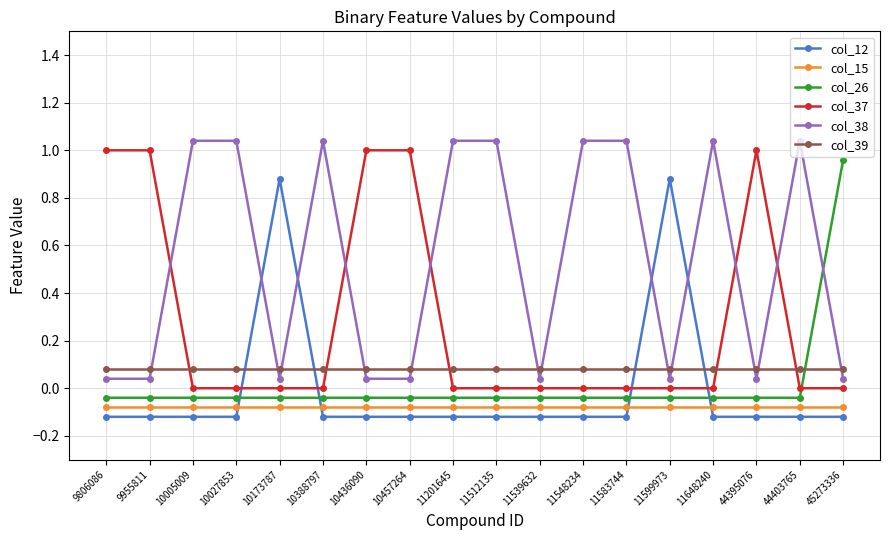

Which label corresponds to the smallest value in the chart?

9806086